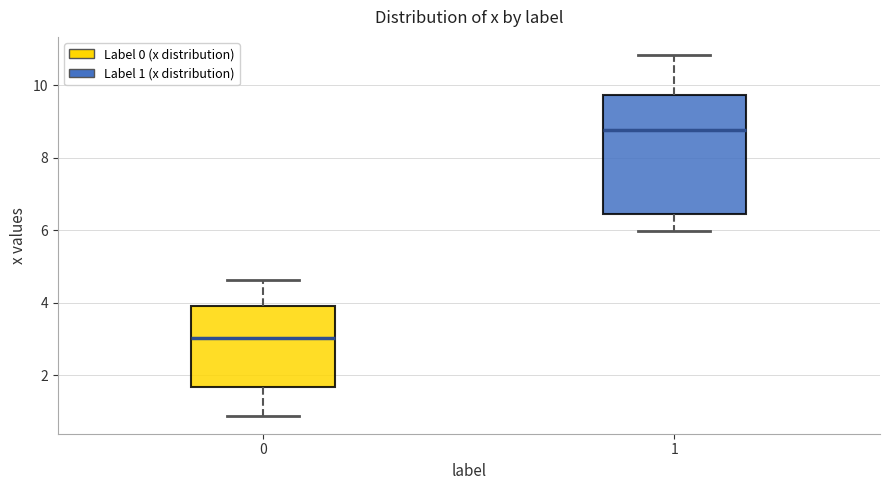

Where does the lower whisker of the box at x = 0 end on the y-axis? The values are not printed on the chart, so give them approximately, as read against the axis.

0.8